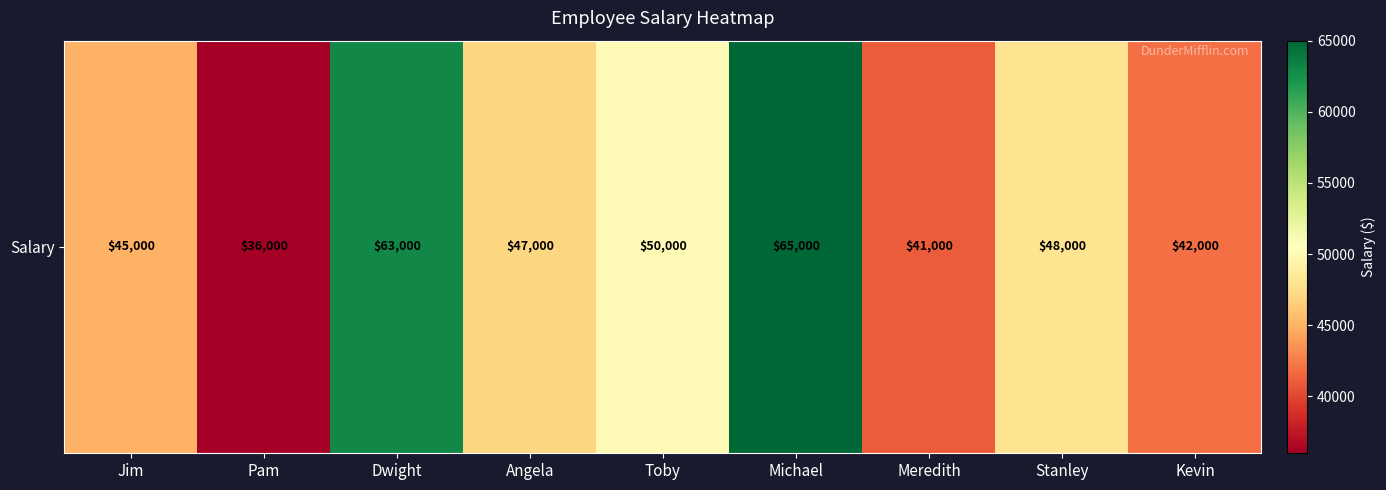

Reading left to right, extract all data points from this chart.

45000	36000	63000	47000	50000	65000	41000	48000	42000